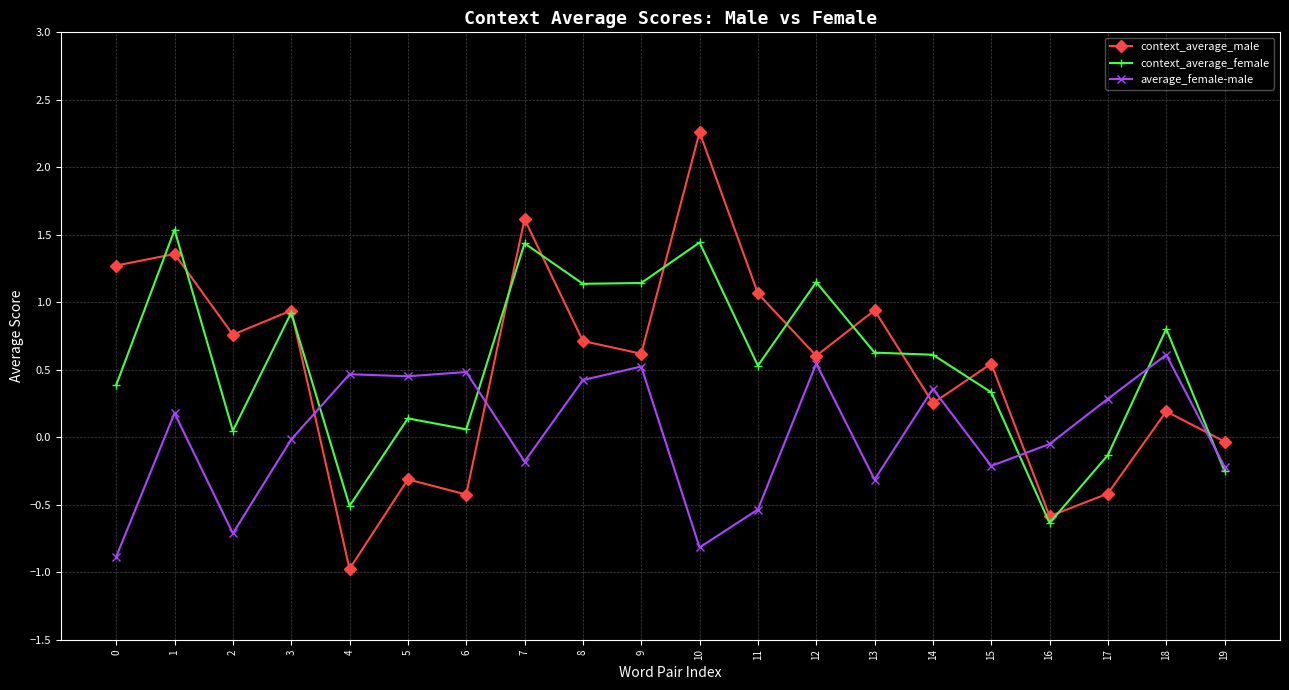

Where is context_average_male nearest to the value 0?

19